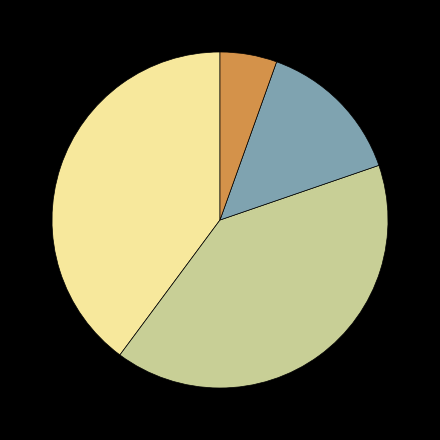

Does any single category account for the majority?

No